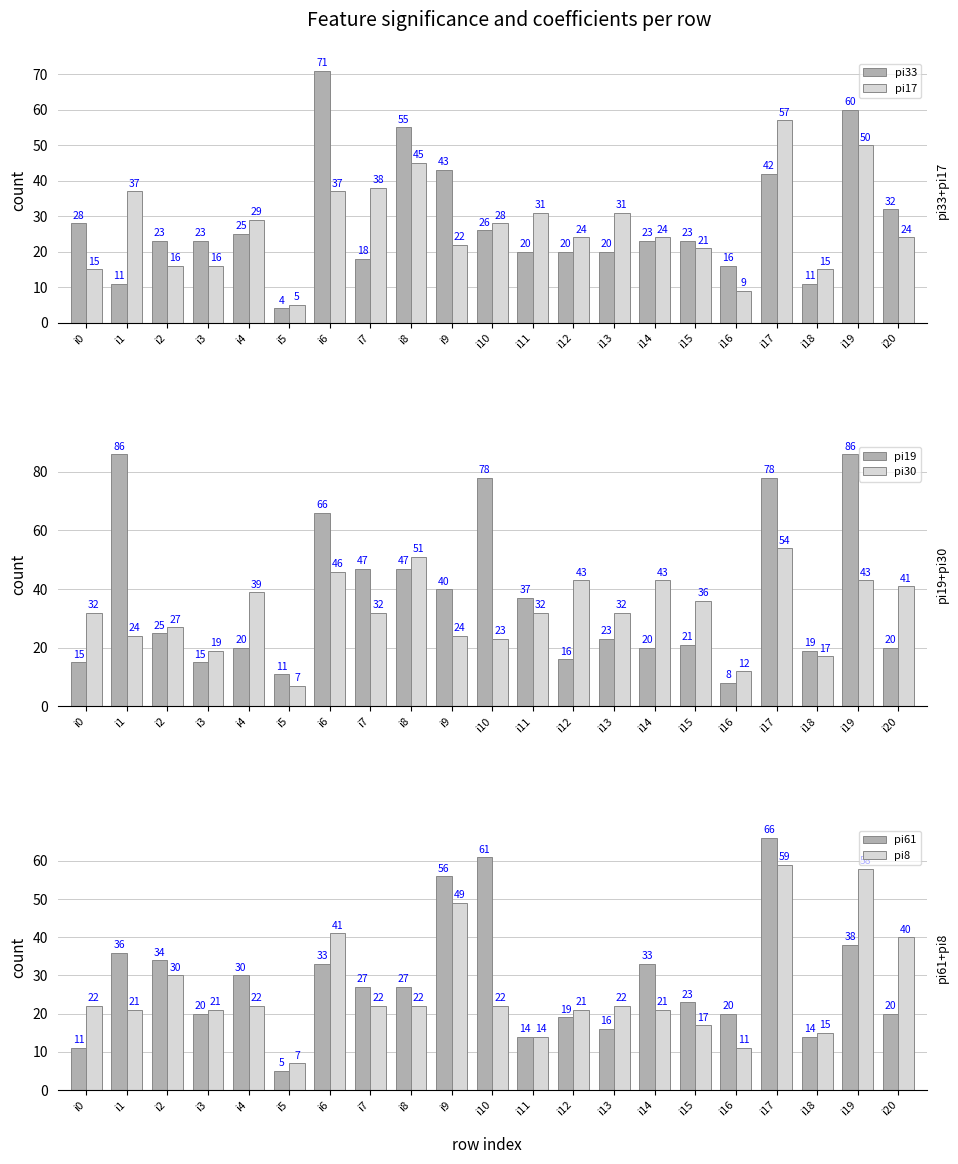

What is the total value across all series at i7?

184